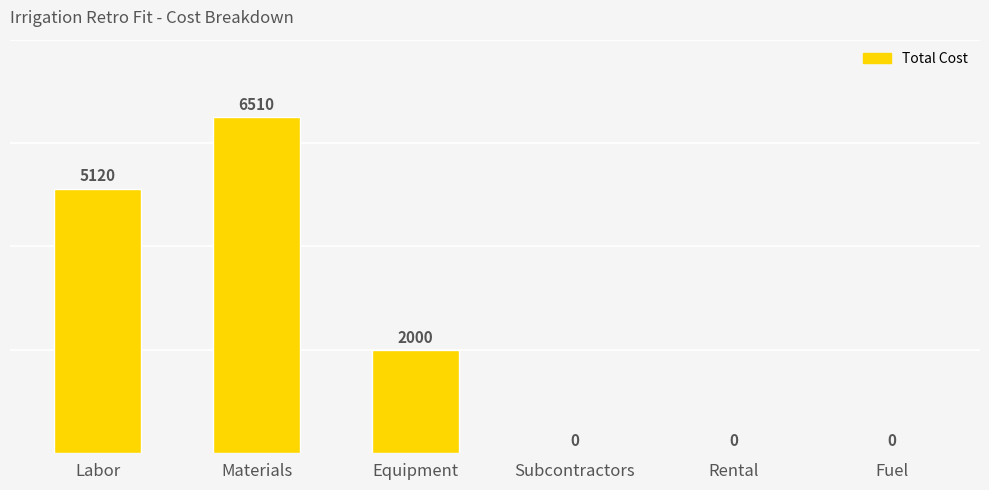

What is the average value?

2272